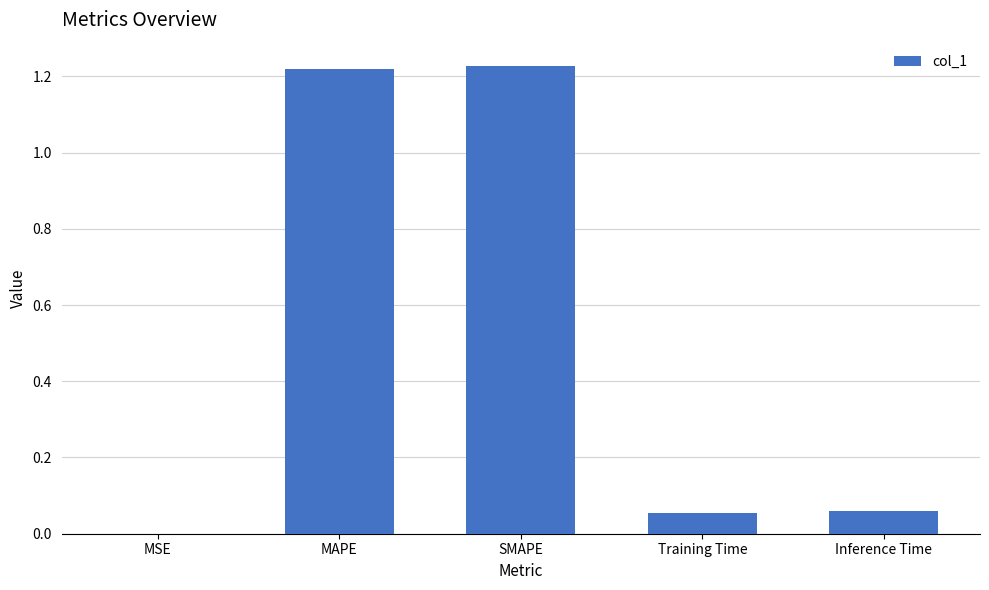

The chart shows a value of 0.0 at Training Time. True or false?

False